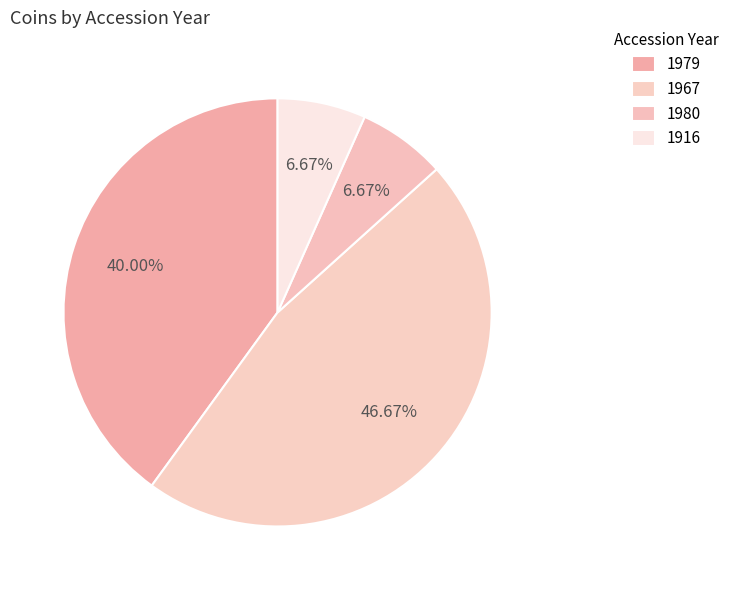

Which has a higher value, 1979 or 1916?

1979